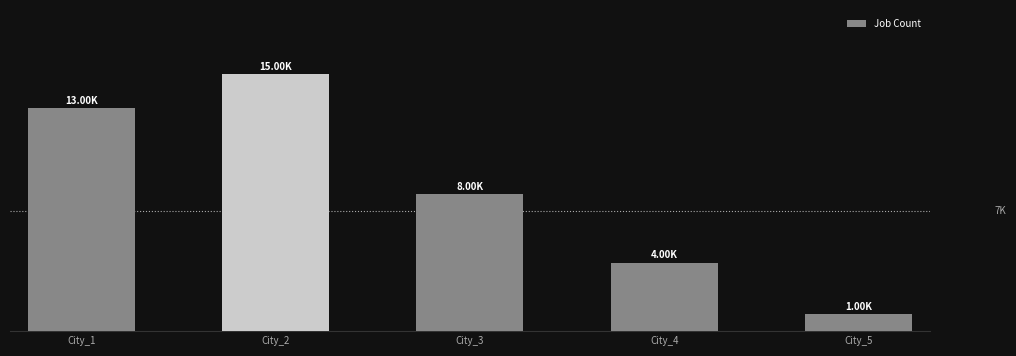

Are the bars horizontal?

No